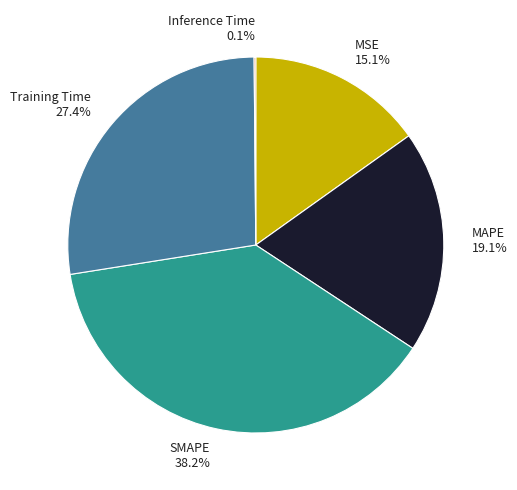

Is MAPE the majority of the pie?

No